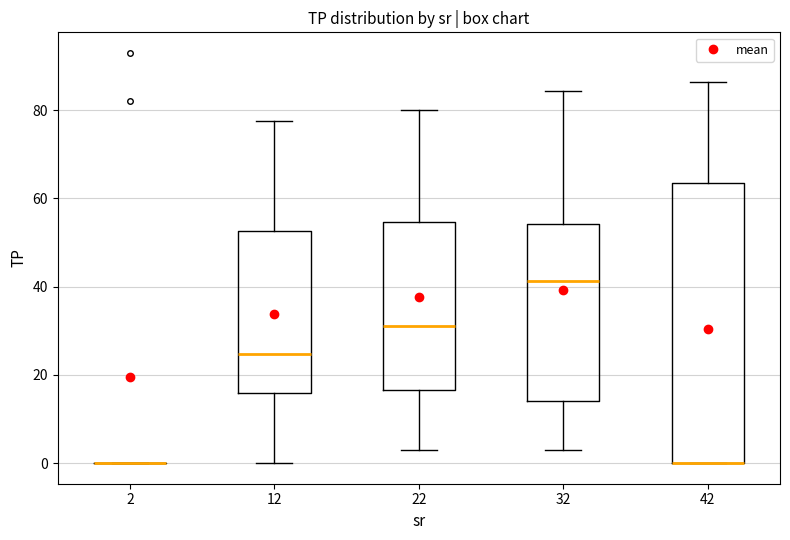

Comparing the boxes themselves (not the whiskers), which one is the tallest?

42